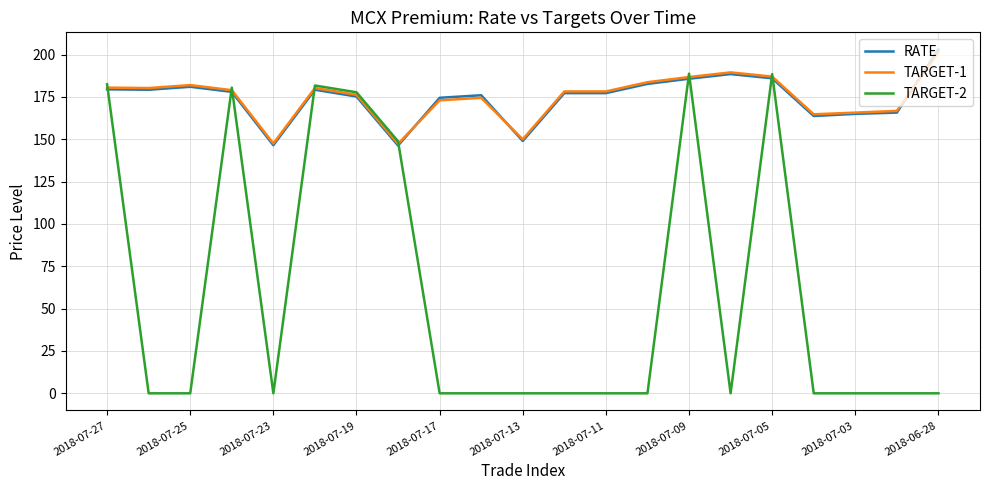

Which series ends up on top after the final intersection of RATE and TARGET-1?

RATE